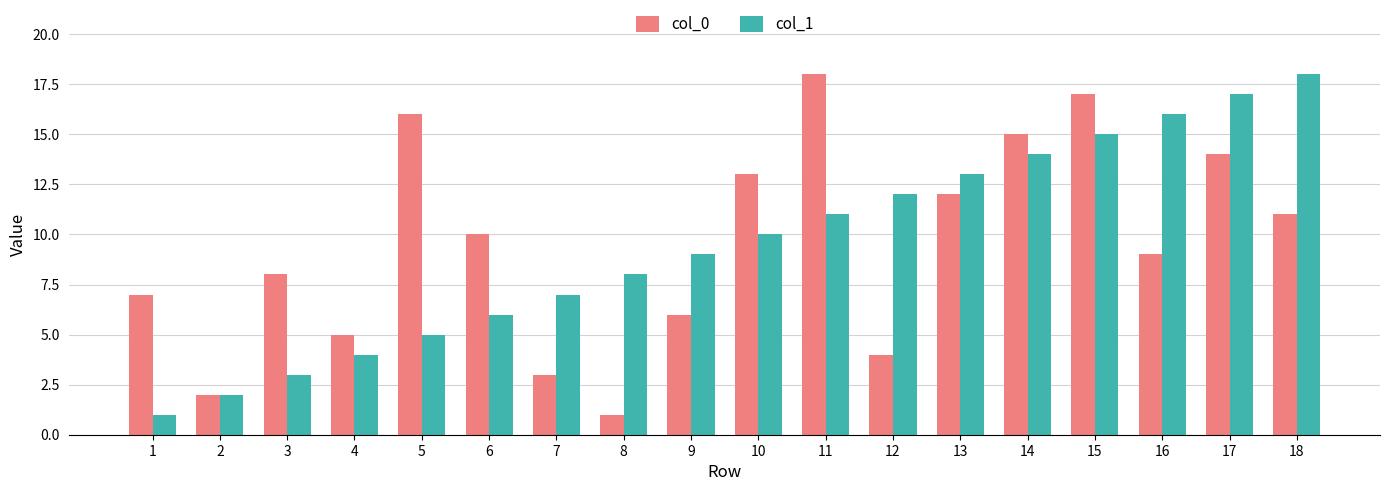

What is the sum of the col_0 values at 16 and 10?

22